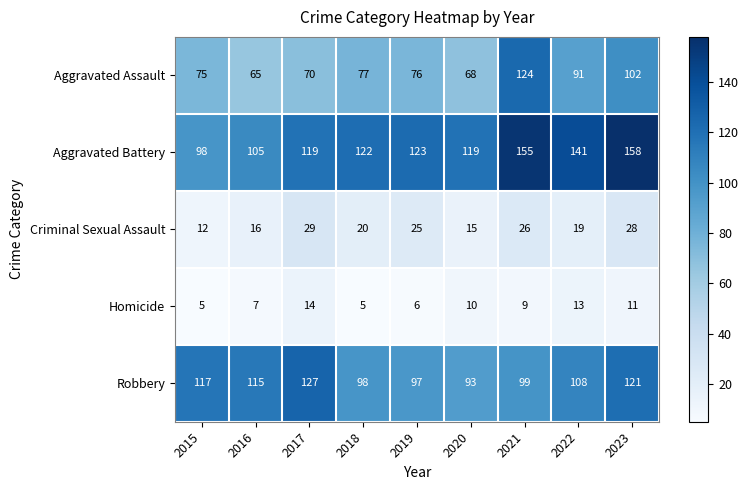

At how many categories does at least one series exceed 57?

9